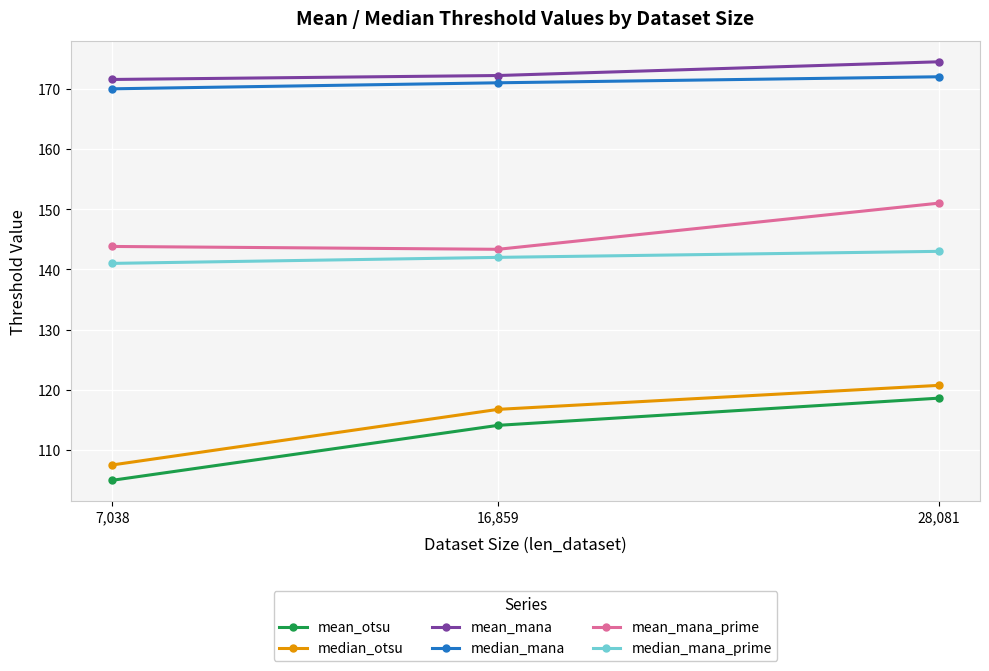

Which category has the highest value in the median_mana series?

28,081